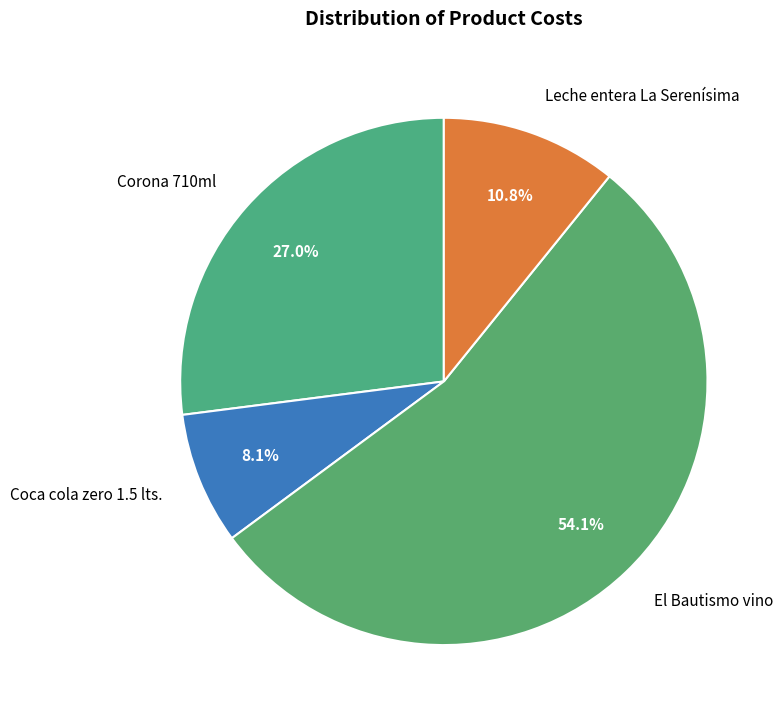

To the nearest percent, what is the difference between the El Bautismo vino and Coca cola zero 1.5 lts. slice percentages?

46%